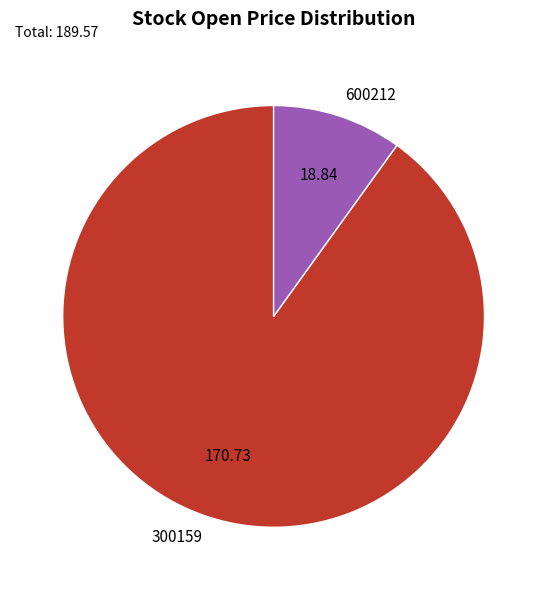

Between 300159 and 600212, which is larger?

300159